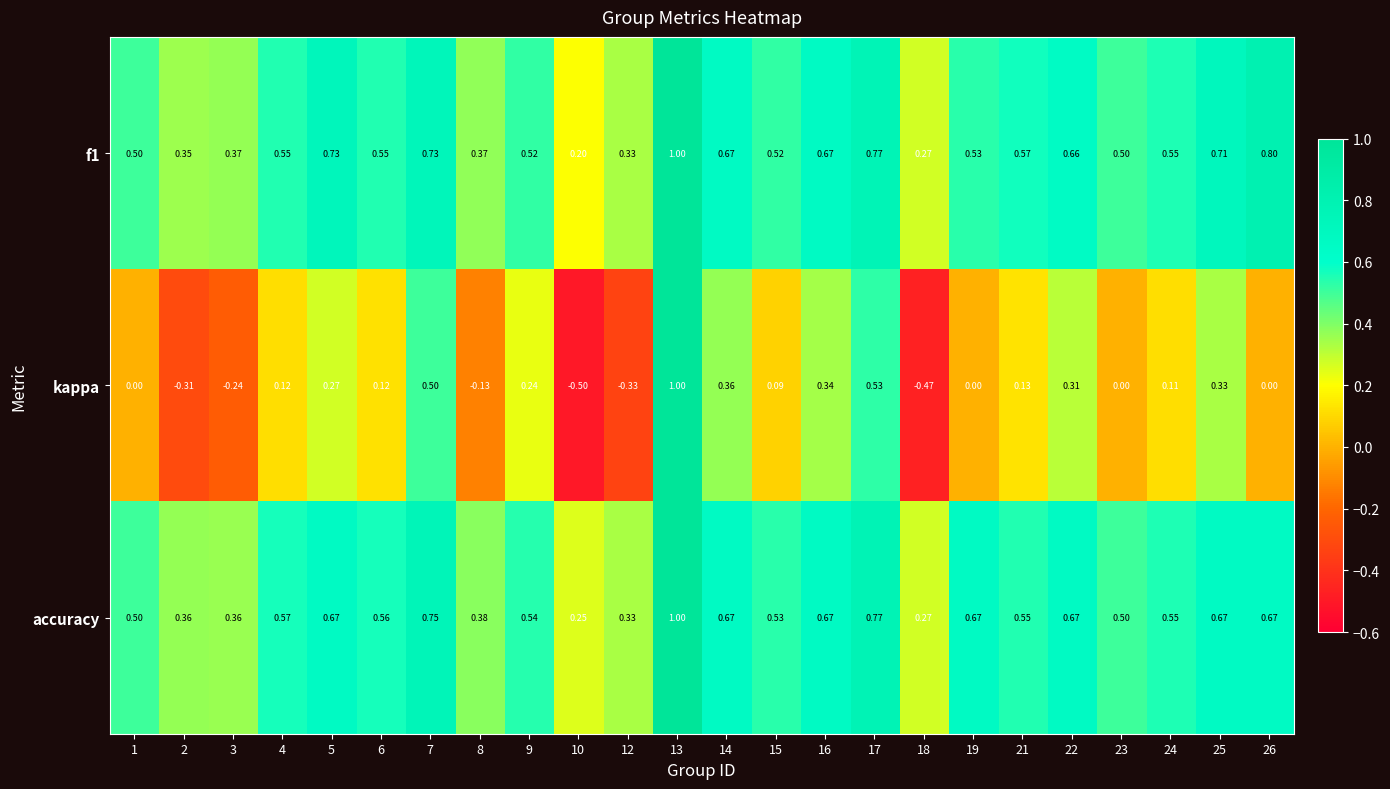

Which series changed the most between 1 and 5?

kappa